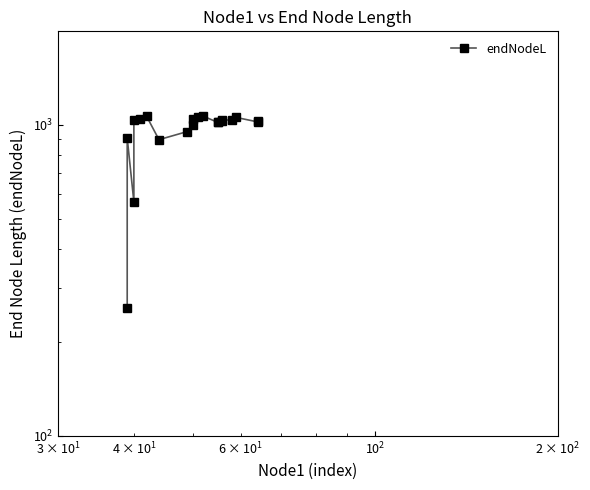

True or false: the data has more than 1 interior local peaks.

True